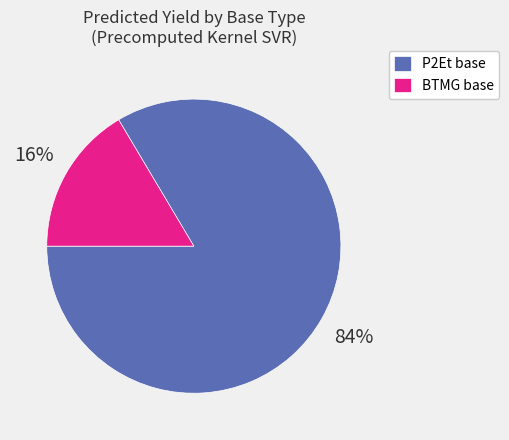

What percentage is the P2Et base slice, to the nearest percent?

84%